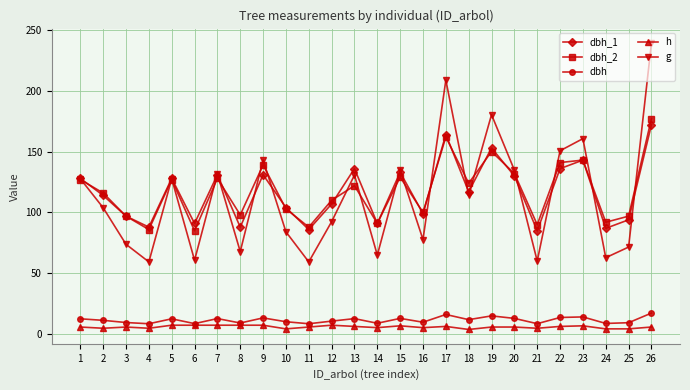

Rank the series at 22 from lowest to highest value.

h, dbh, dbh_1, dbh_2, g